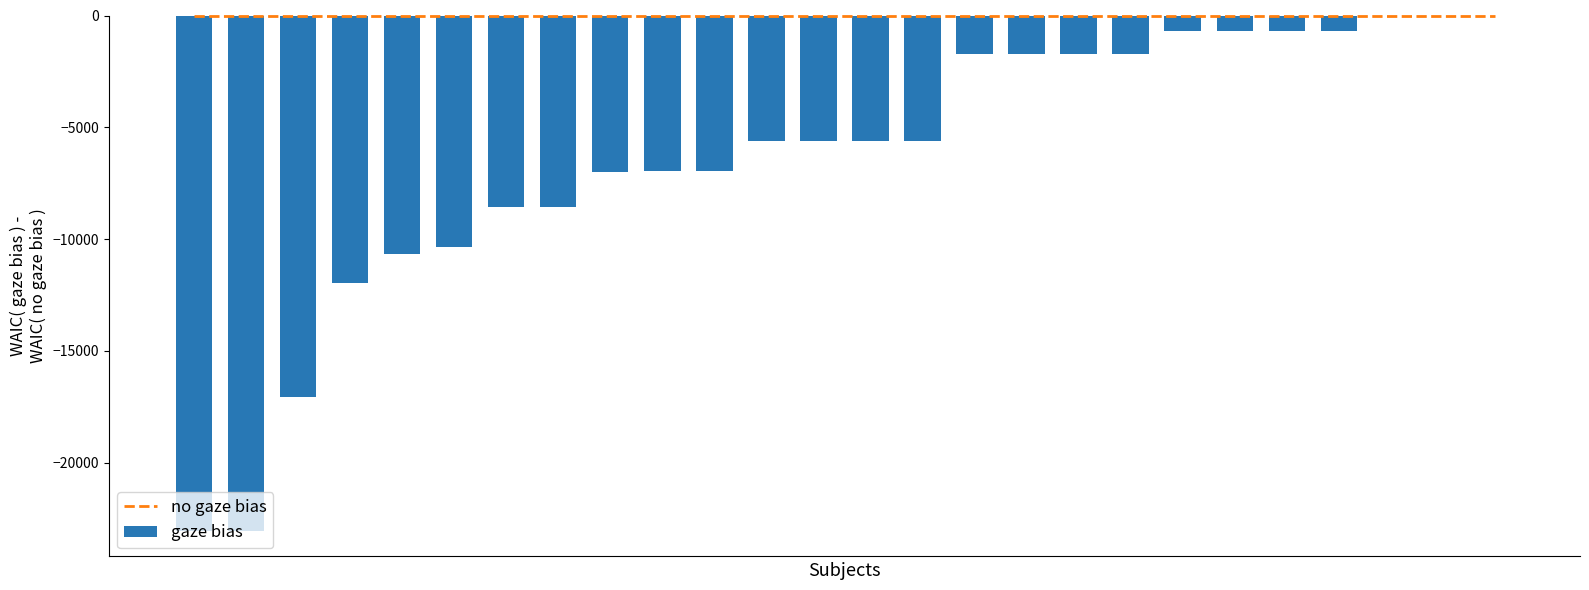

Reading right to left, list all the values displayed in this chart.

no gaze bias: 25=0.0	24=0.0	23=0.0	22=0.0	21=0.0	20=0.0	19=0.0	18=0.0	17=0.0	16=0.0	15=0.0	14=0.0	13=0.0	12=0.0	11=0.0	10=0.0	9=0.0	8=0.0	7=0.0	6=0.0	5=0.0	4=0.0	3=0.0	2=0.0	1=0.0	0=0.0
gaze bias: 25=0.0	24=0.0	23=0.0	22=-696.3	21=-696.3	20=-696.3	19=-696.3	18=-1714.6	17=-1714.6	16=-1714.6	15=-1714.6	14=-5627.1	13=-5627.1	12=-5627.1	11=-5627.1	10=-6964.5	9=-6964.5	8=-7003.7	7=-8578.5	6=-8578.5	5=-10329.6	4=-10684.0	3=-11971.0	2=-17075.9	1=-23035.5	0=-23035.5